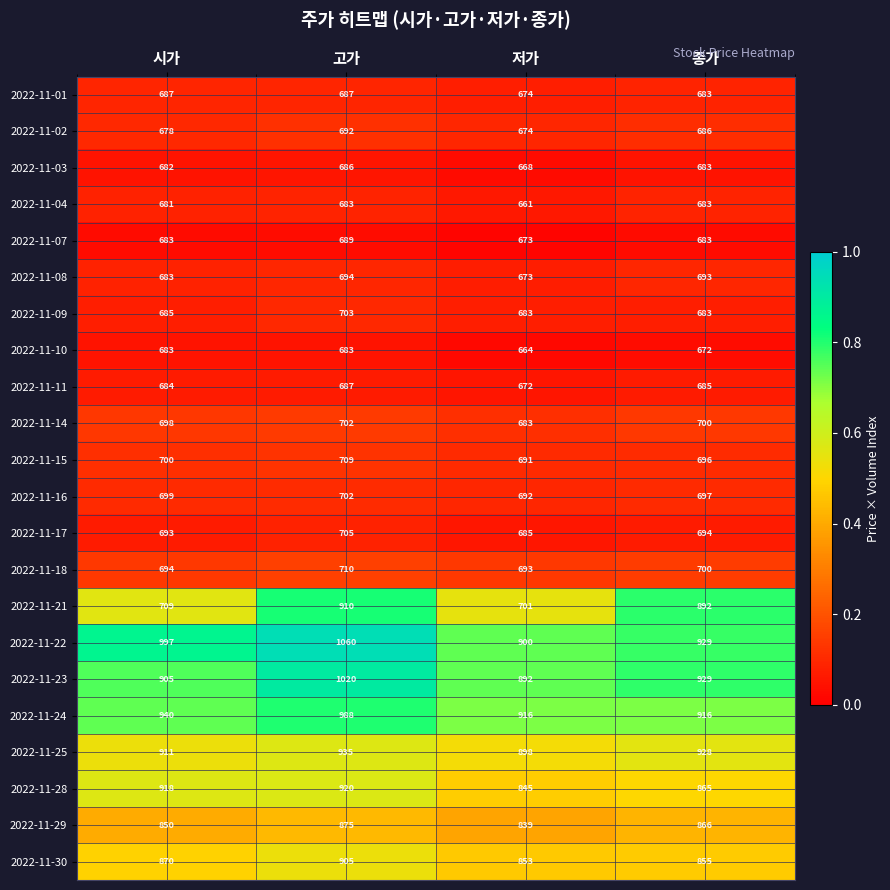

At which label does 2022-11-17 reach its minimum?

저가